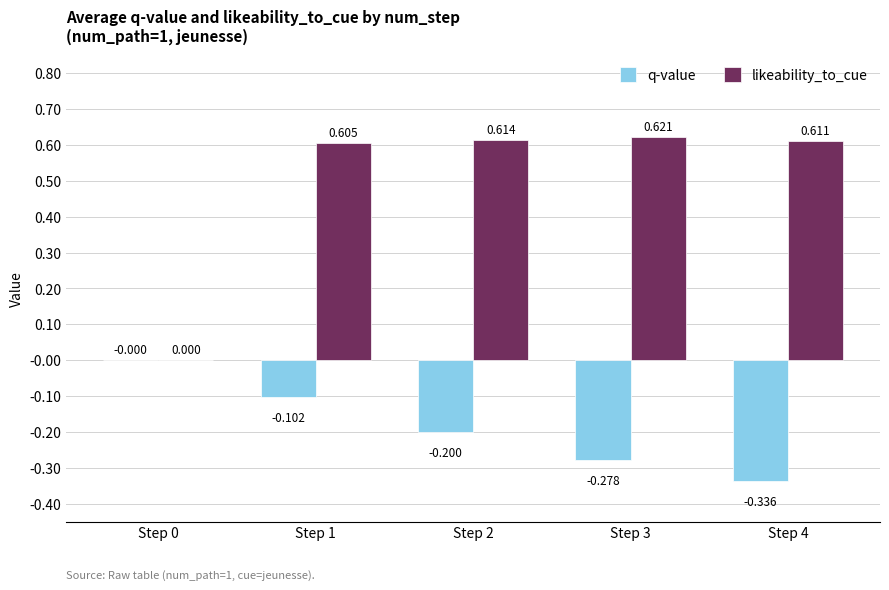

Is the value of q-value at Step 4 greater than the value of likeability_to_cue at Step 4?

No